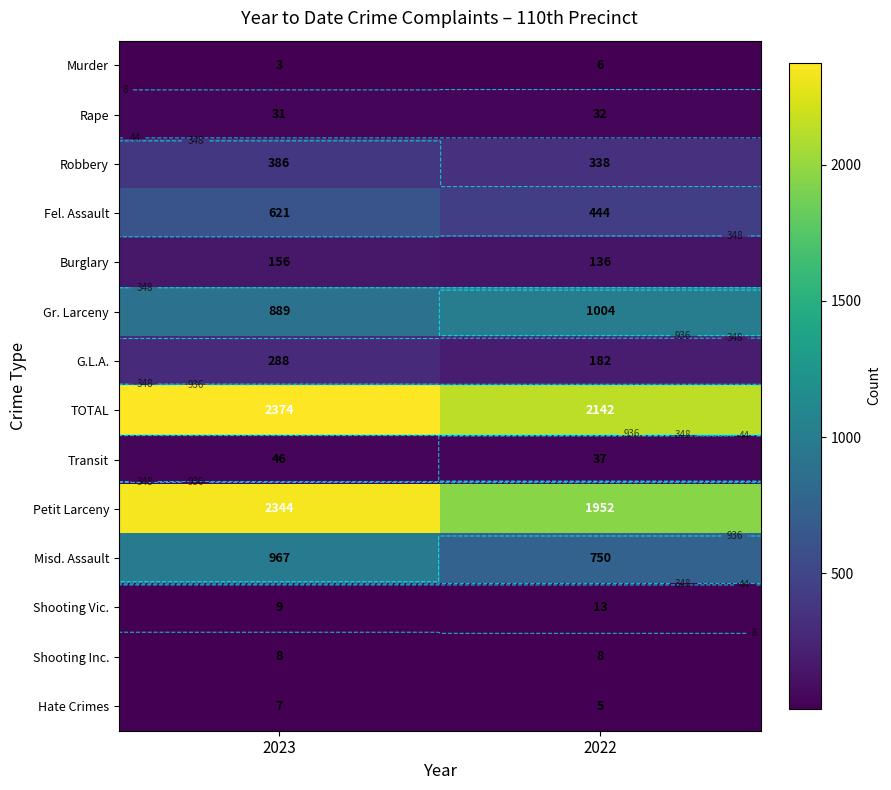

How many TOTAL values are between 2142 and 2374?

2